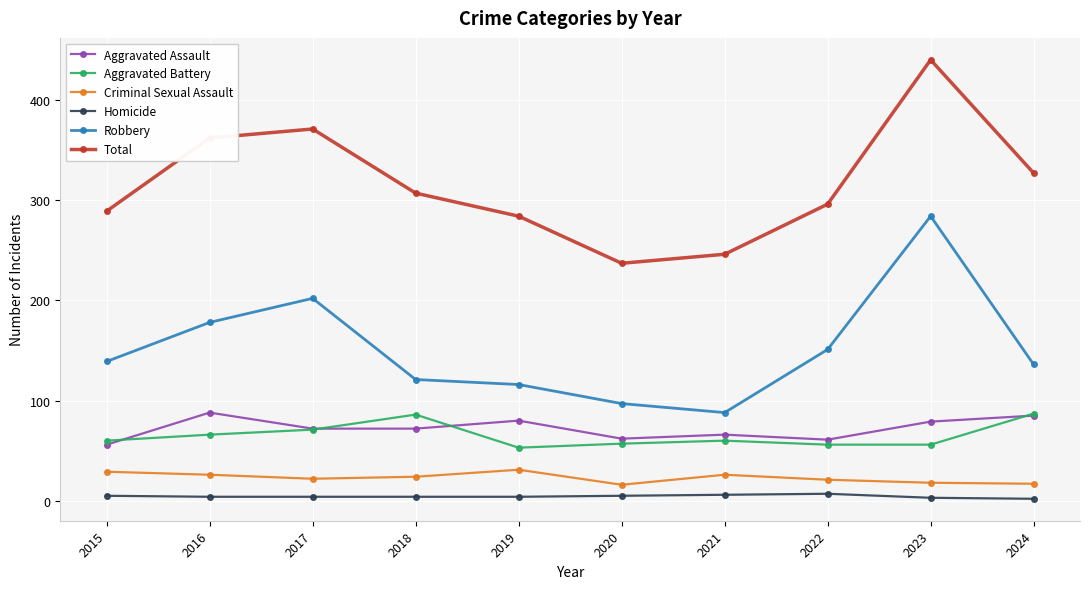

At which category is the sum across all series the highest?

2023